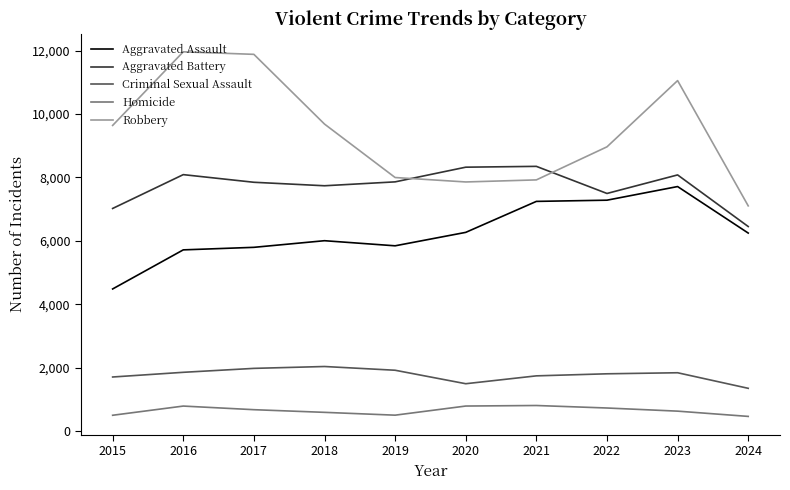

True or false: Homicide and Criminal Sexual Assault intersect in this chart.

False